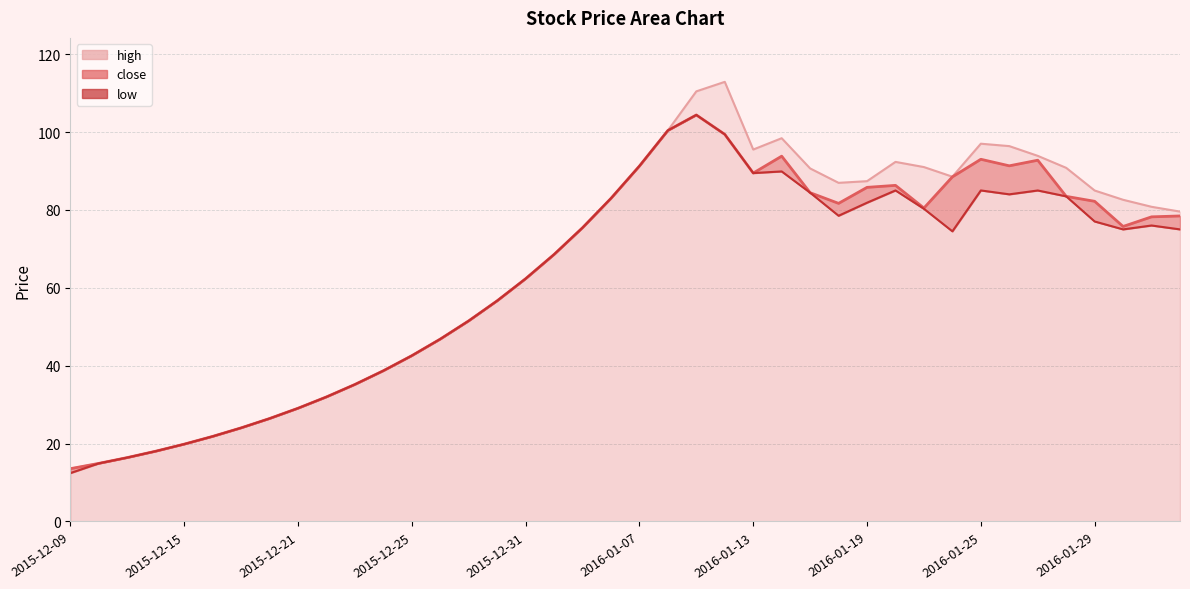

True or false: low and high intersect in this chart.

False